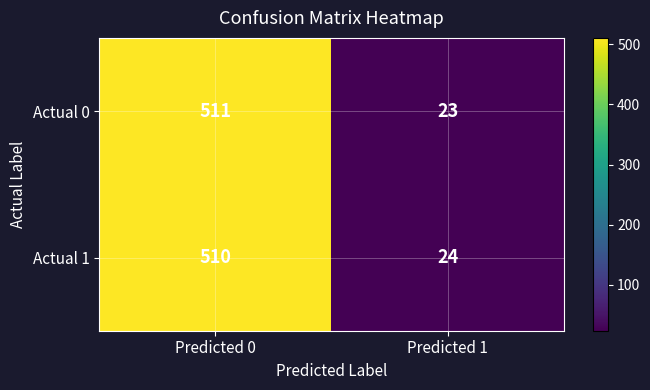

Rank the series by their maximum value, from lowest to highest.

Actual 1, Actual 0